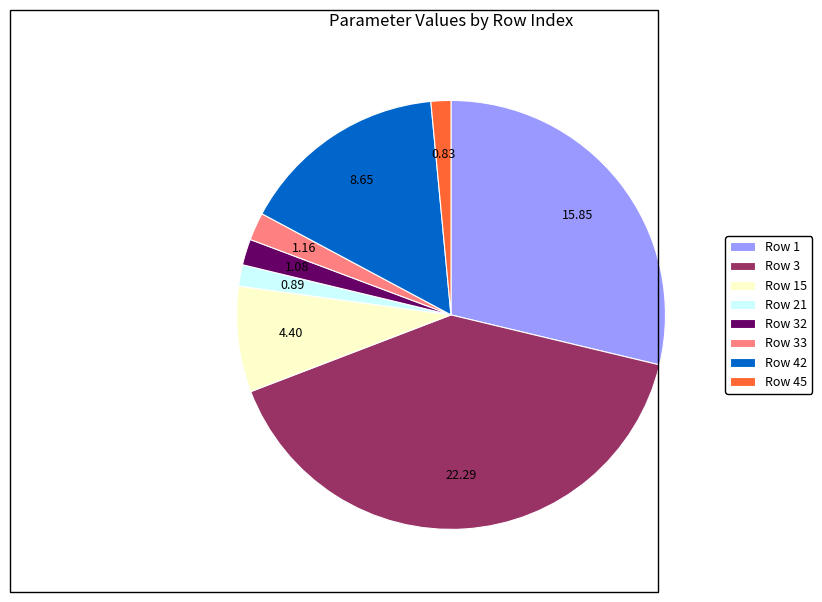

Which has a higher value, Row 1 or Row 15?

Row 1